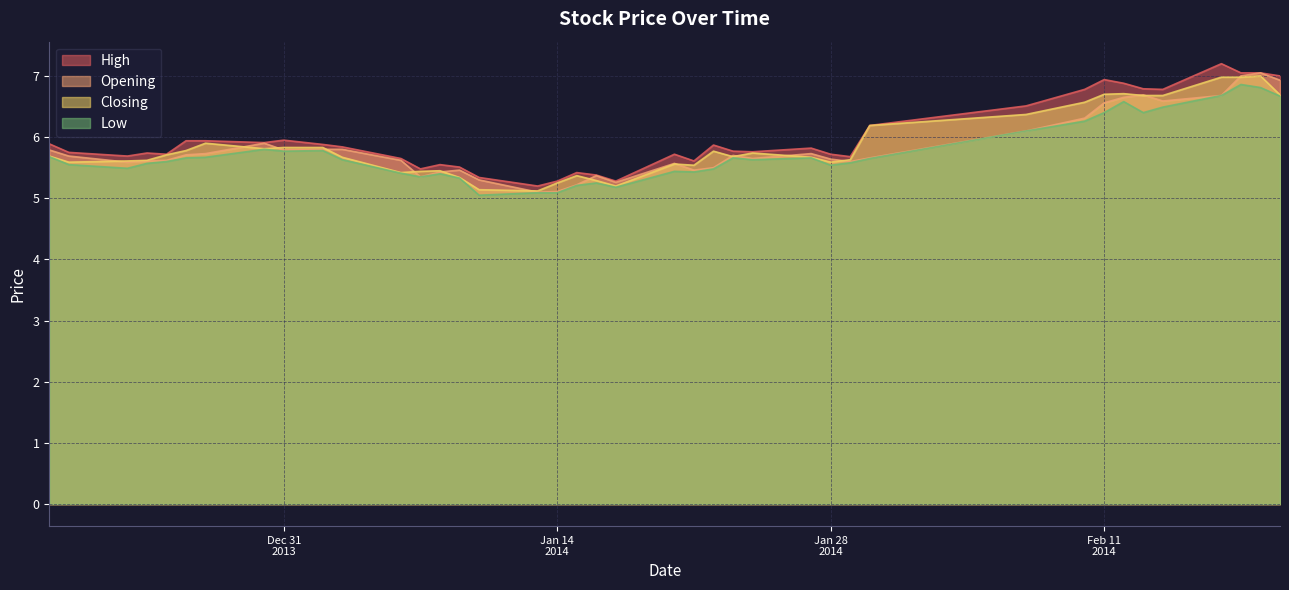

What is the difference between the highest and lowest values at 2014-01-10?

0.3